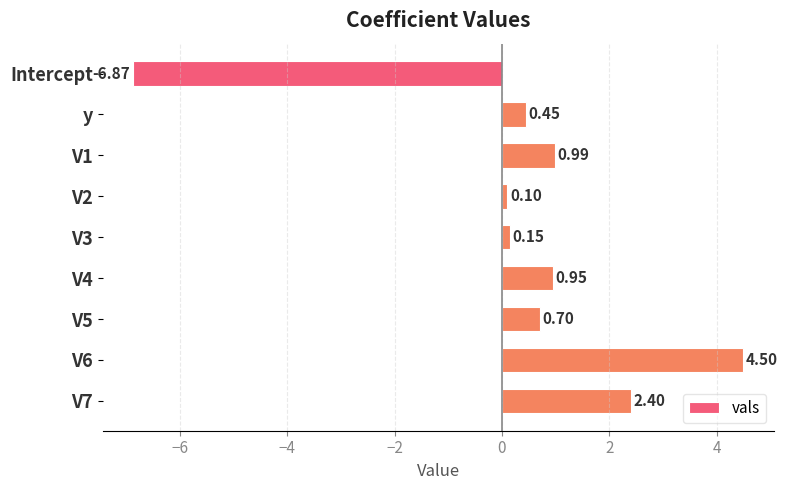

What is the difference between the second highest and minimum values?

9.3